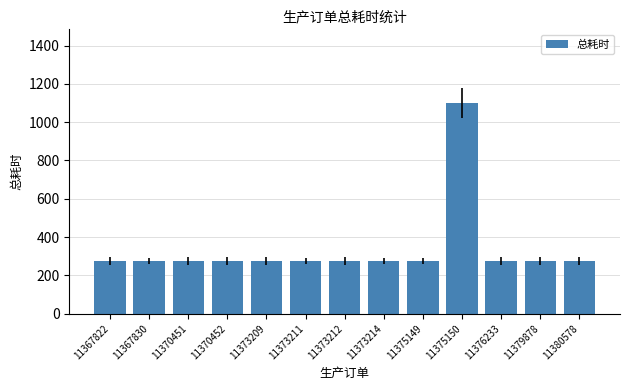

What is the value of the 4th bar from the left?

275